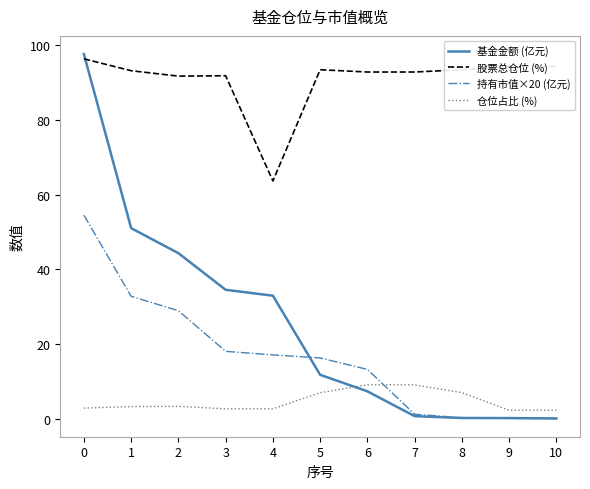

Is the value of 仓位占比 (%) at 6 greater than the value of 持有市值×20 (亿元) at 9?

Yes